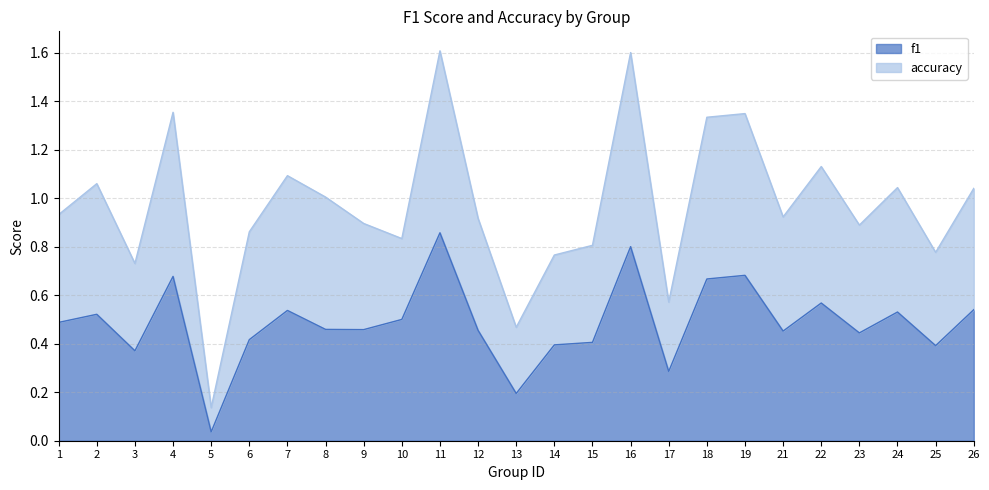

What is the value of the accuracy point at the 1st from the left?

0.9